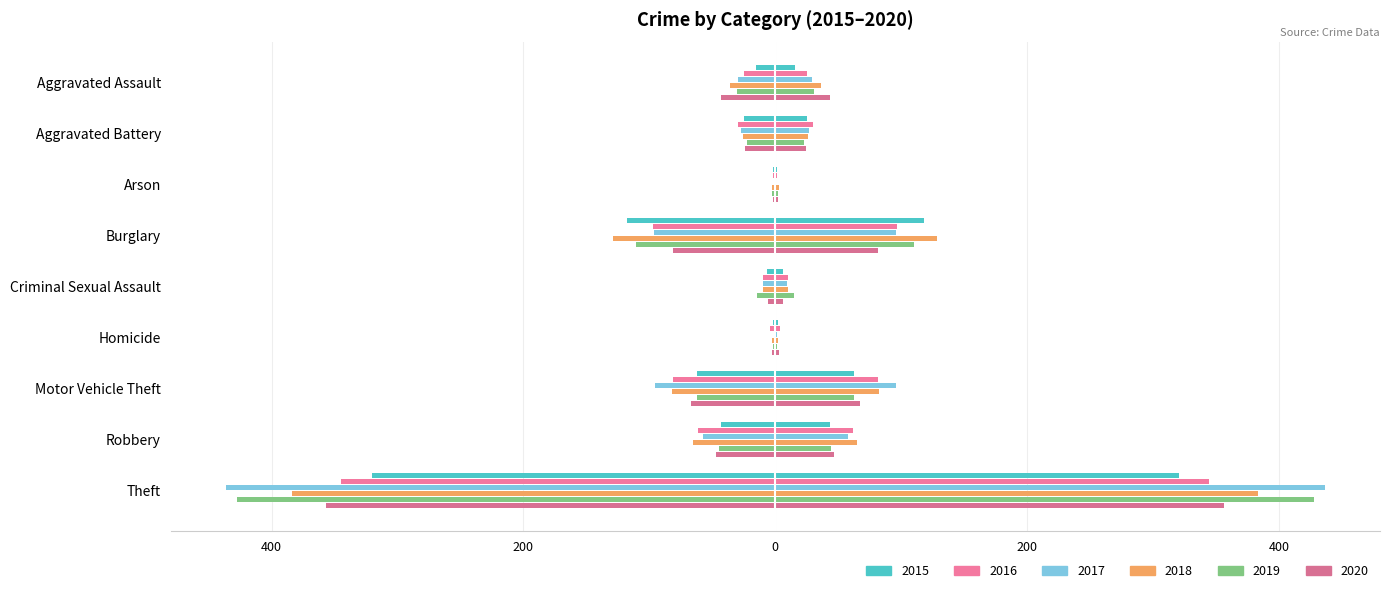

True or false: 2015 has a value of -43.5 at Robbery.

True